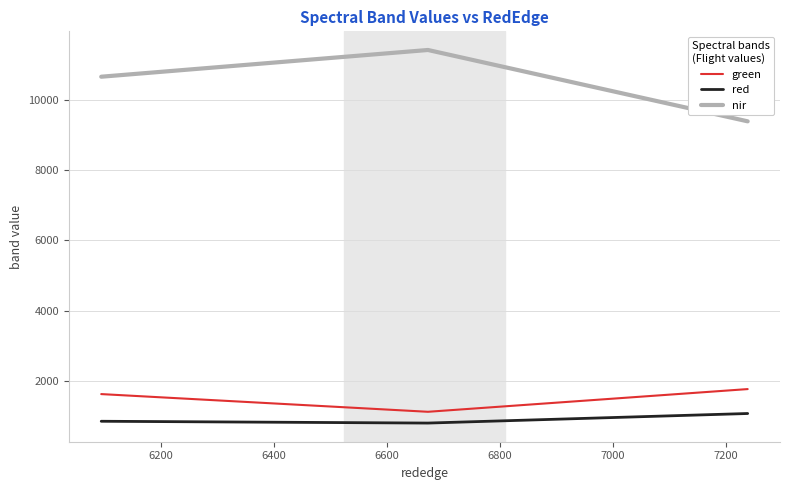

List the series in order of their peak value, lowest first.

red, green, nir